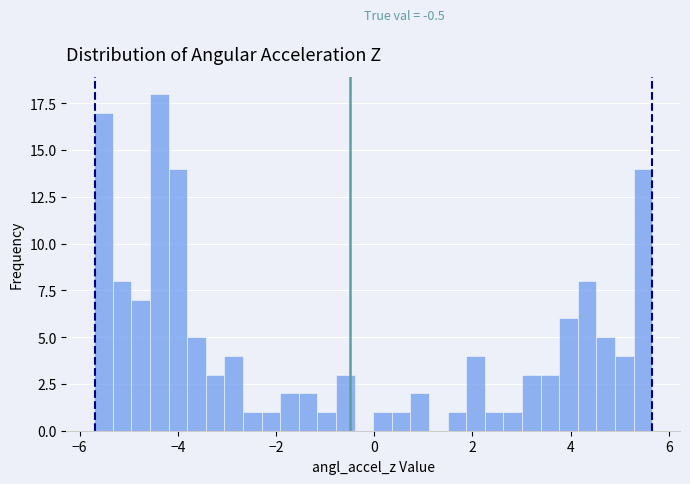

Read against the x-axis, roughly where is the centre of the tallest bar?

-4.4